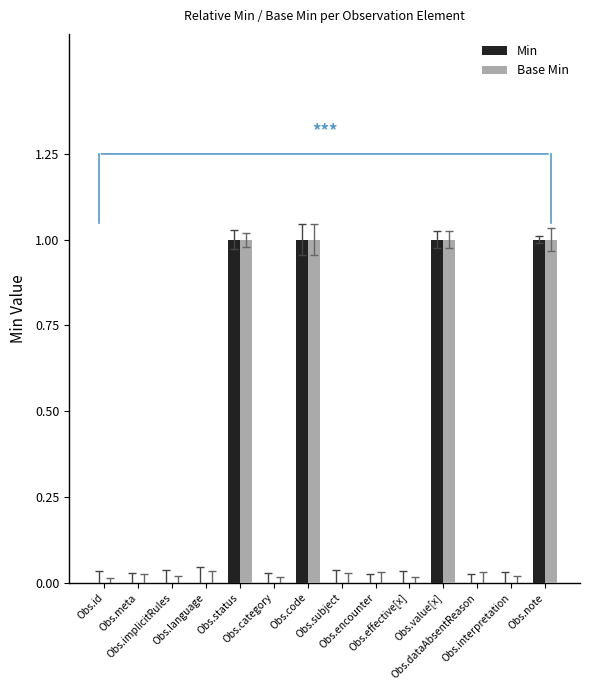

What is the sum of all Base Min values?

4